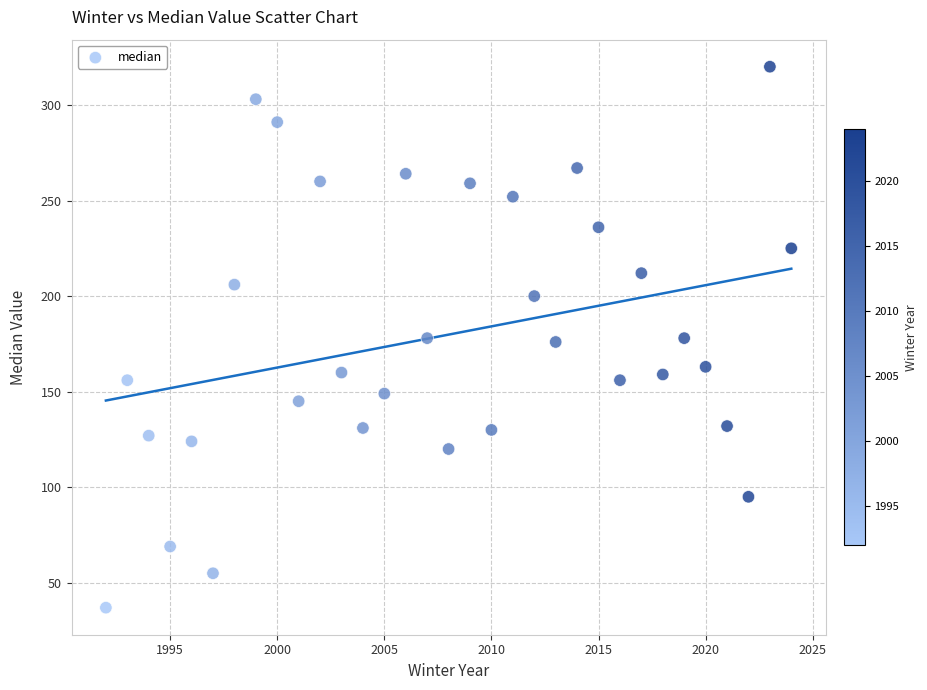

What is the range of Y values (max minus min)?

283